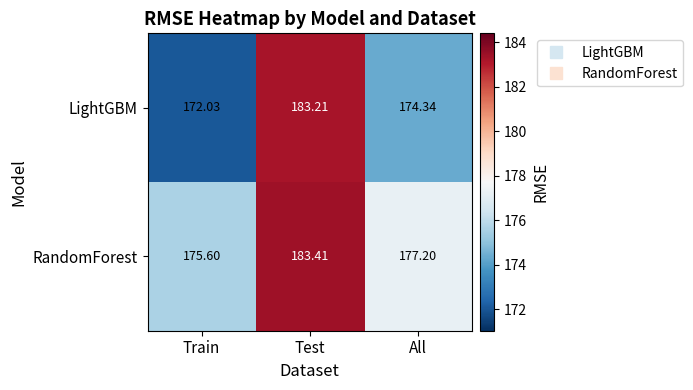

Rank the series at Test from lowest to highest value.

LightGBM, RandomForest